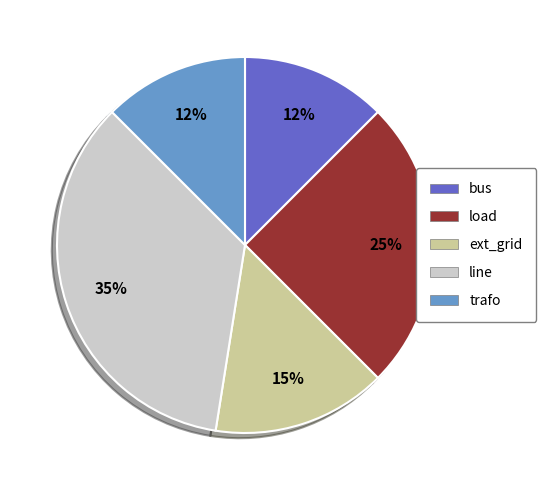

True or false: line accounts for 35% of the total.

True